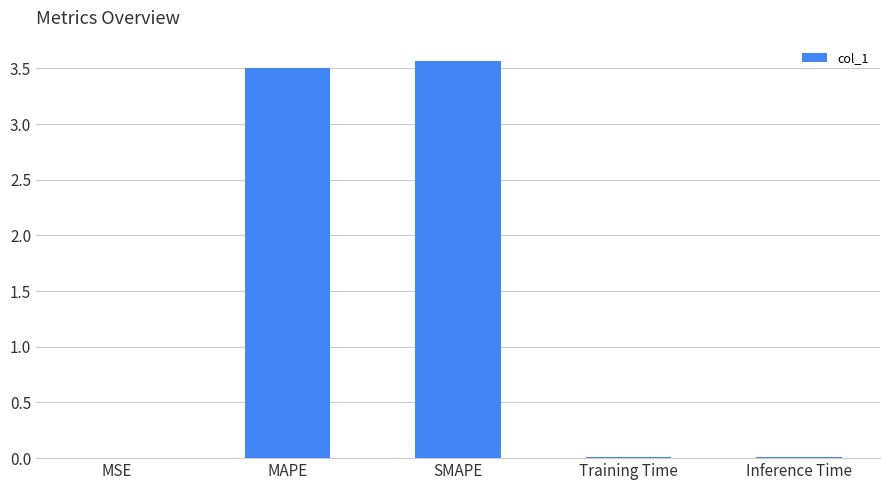

True or false: the data shows 3.5 at MAPE.

True